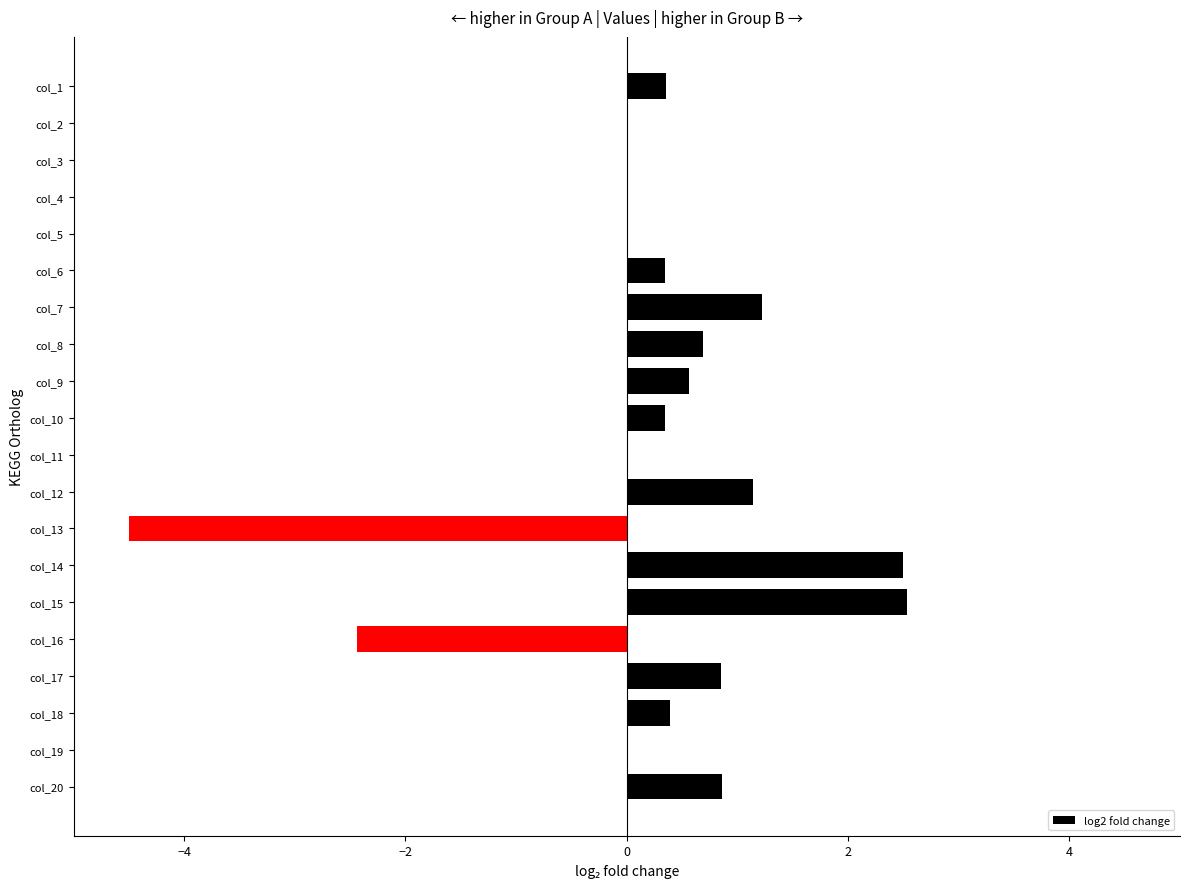

Which has a higher value, col_20 or col_14?

col_14